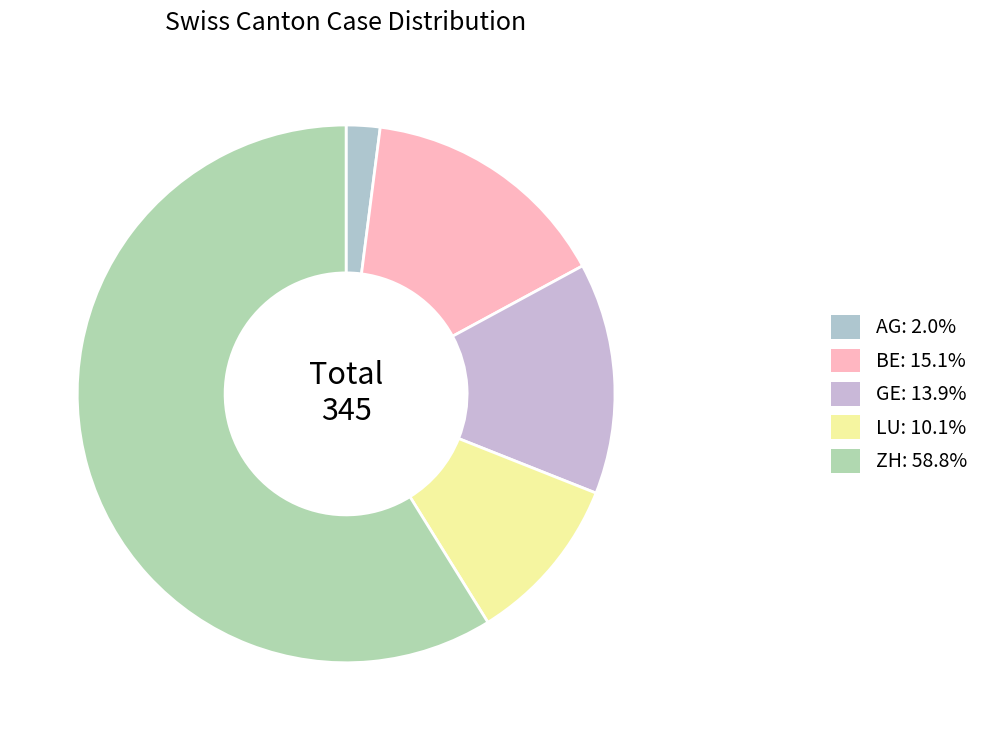

What is the largest slice in the pie chart?

ZH